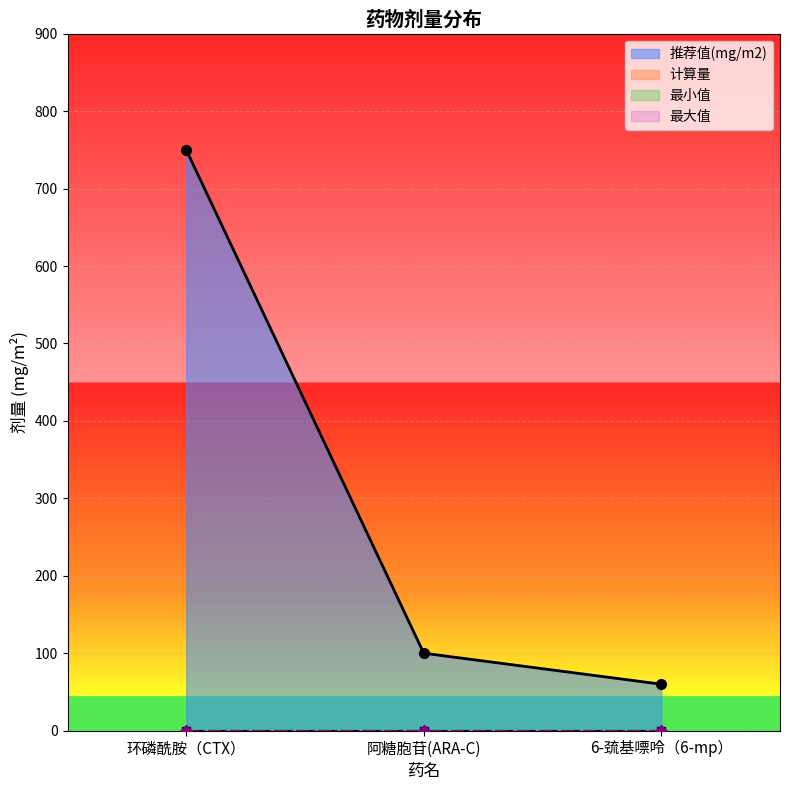

What are all the series names shown in the legend?

推荐值(mg/m2), 计算量, 最小值, 最大值